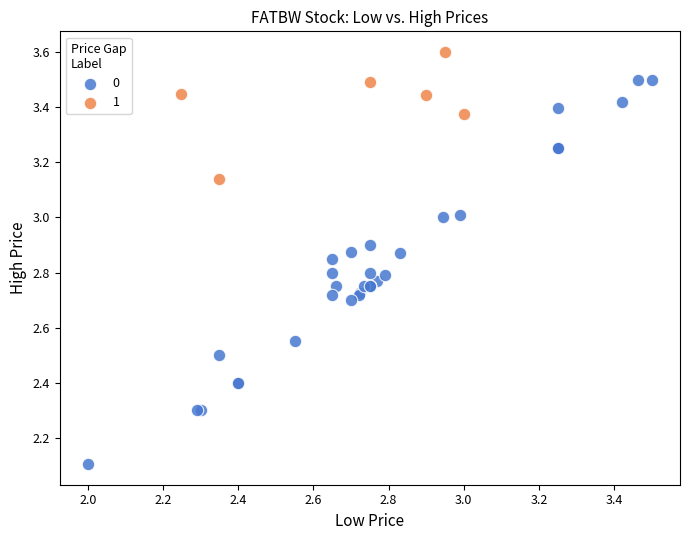

Which series contains the lowest Y value?

0